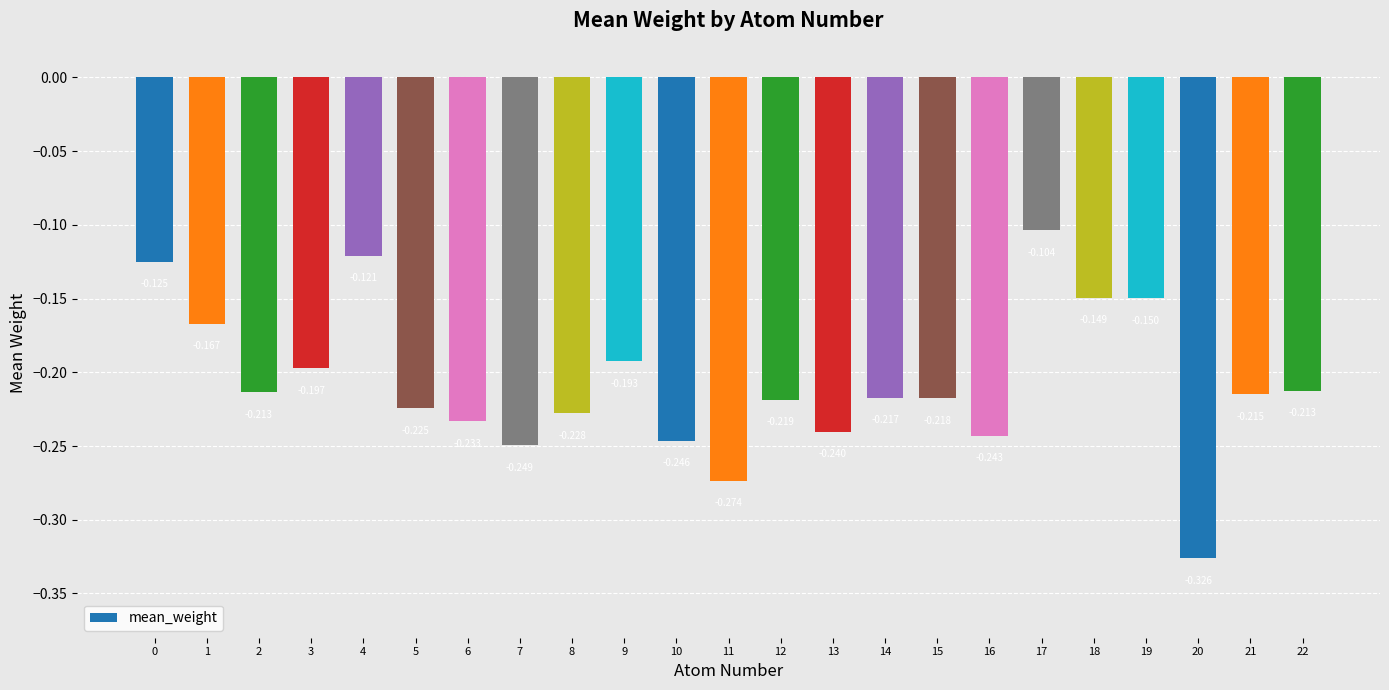

How many series are shown in this chart?

1